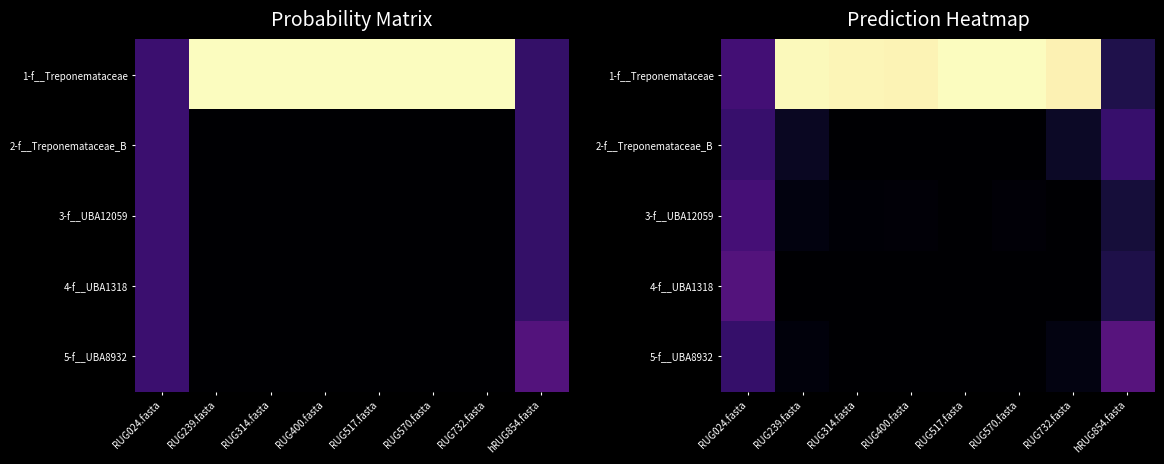

Which category has the lowest value in the 5-f__UBA8932 series?

RUG314.fasta